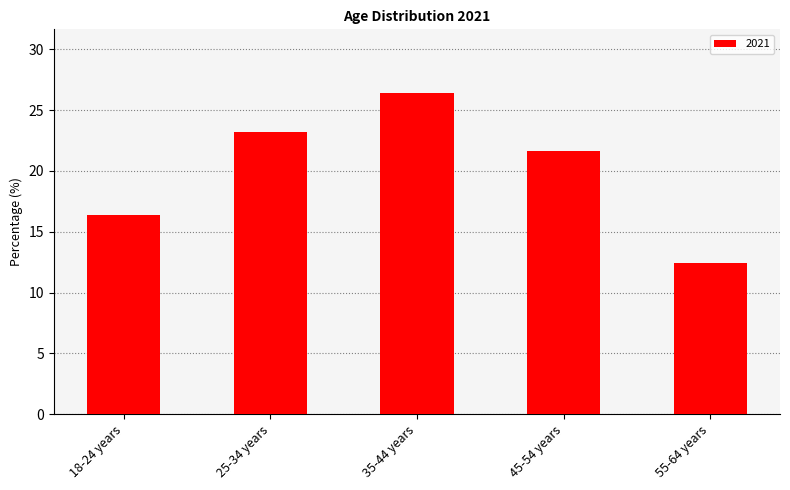

Which label corresponds to the smallest value in the chart?

55-64 years